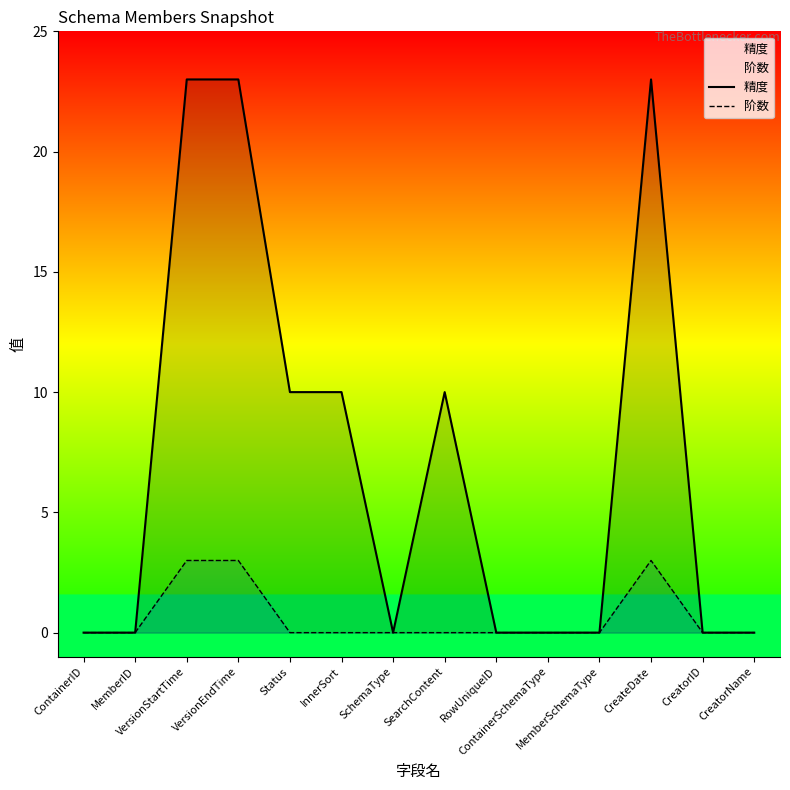

How many values in the 精度 series exceed 0?

6